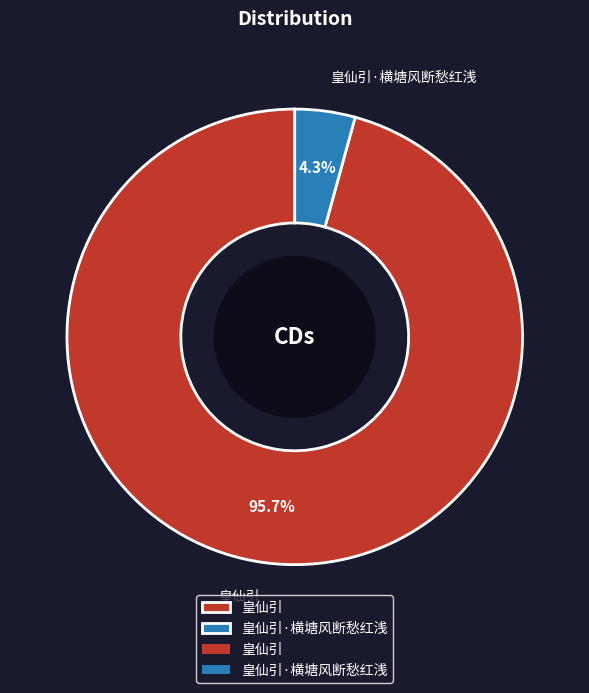

Is the sum of 皇仙引 and 皇仙引·横塘风断愁红浅 greater than half?

Yes